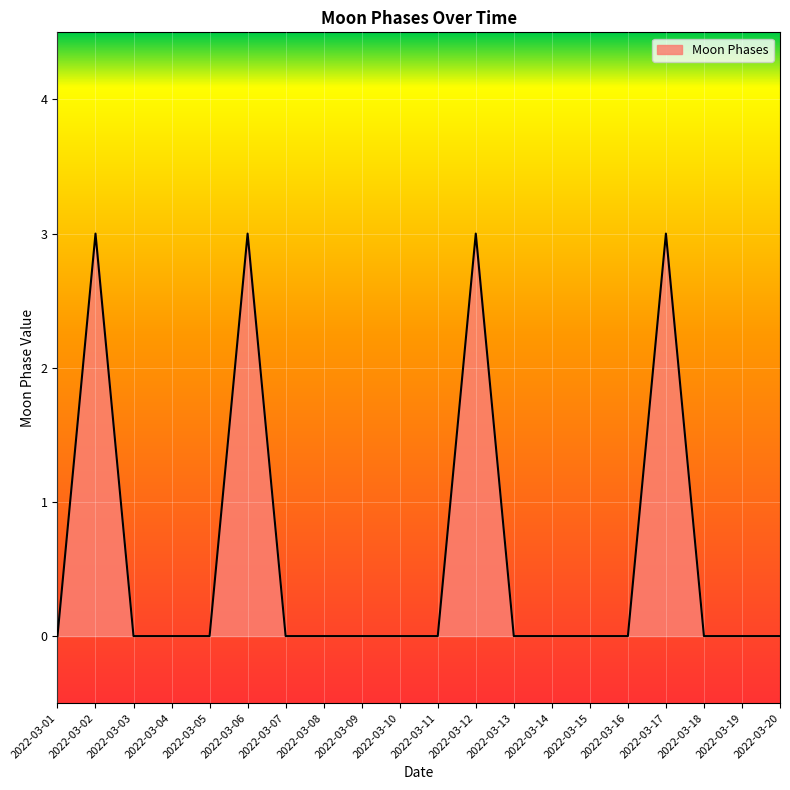

Reading left to right, what are all the values shown in this chart?

0	3	0	0	0	3	0	0	0	0	0	3	0	0	0	0	3	0	0	0